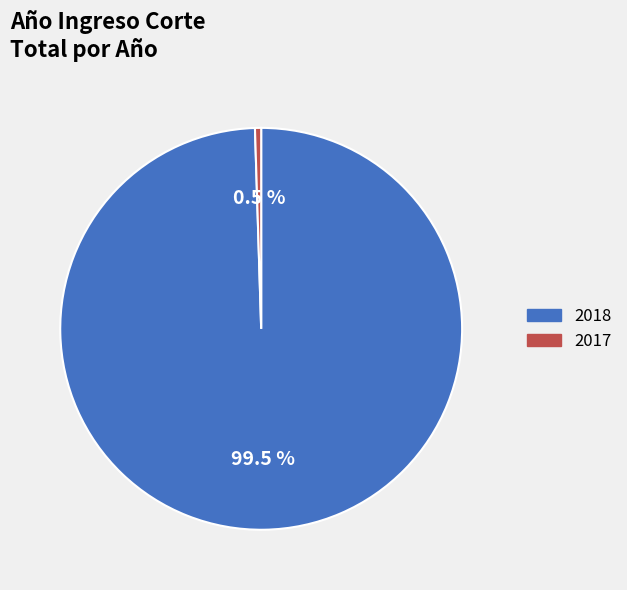

Between 2017 and 2018, which is larger?

2018